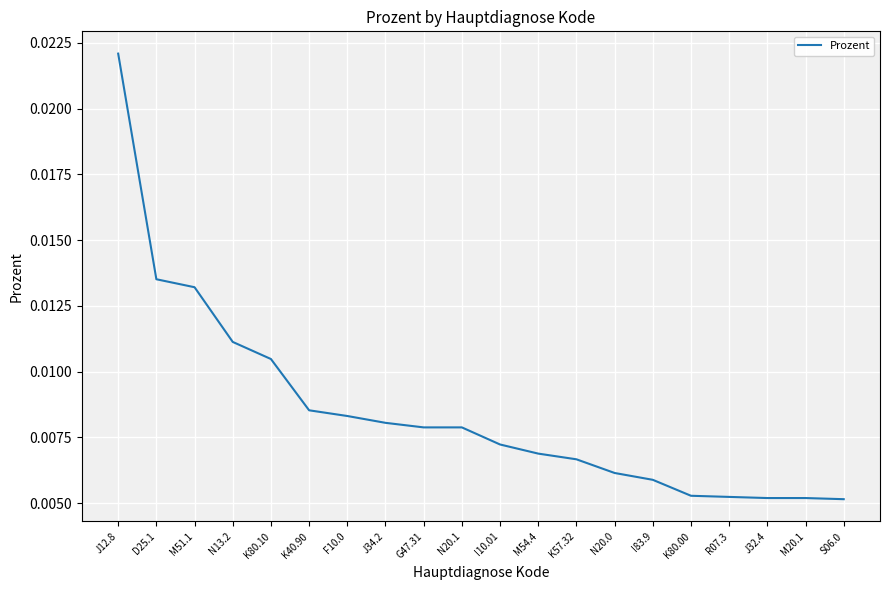

Which has a higher value, K40.90 or S06.0?

K40.90